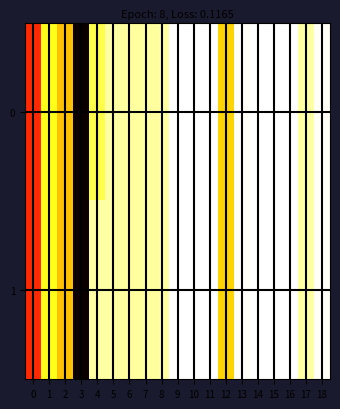

At 5, list the series in order from smallest to largest.

0, 1